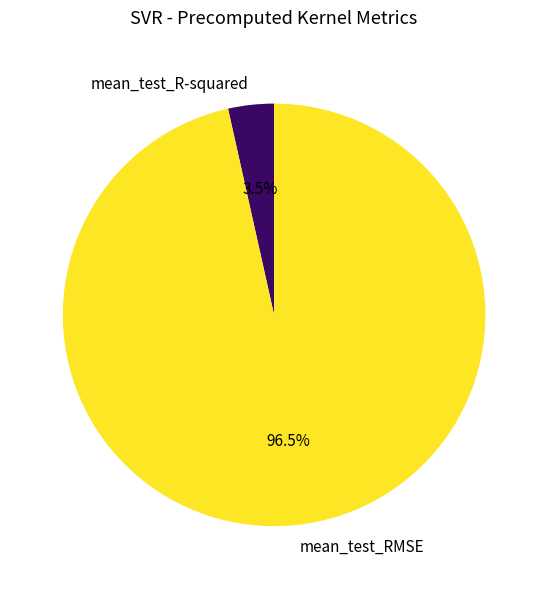

To the nearest percent, what is the average slice percentage?

50%